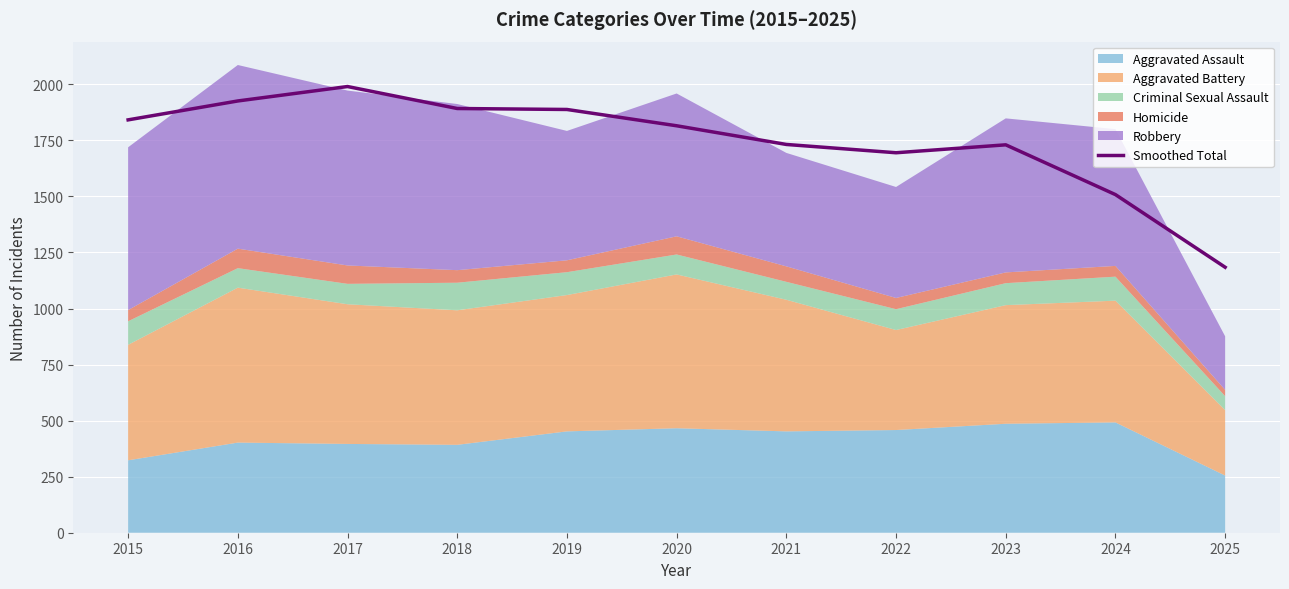

How many points are lower than both their immediate neighbors (excluding endpoints)?

1